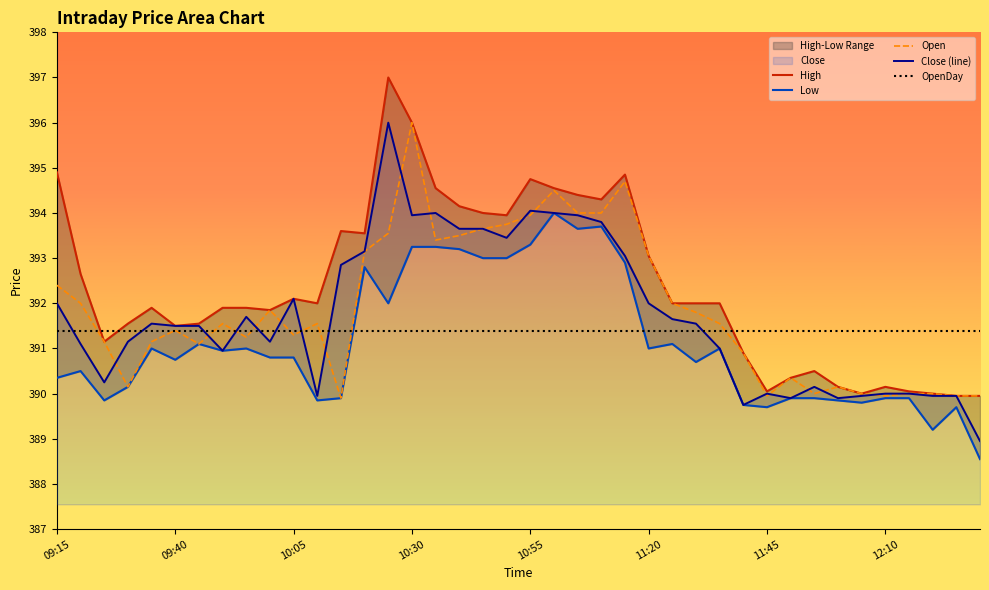

What is the spread (max minus min) of values at 27?

1.3